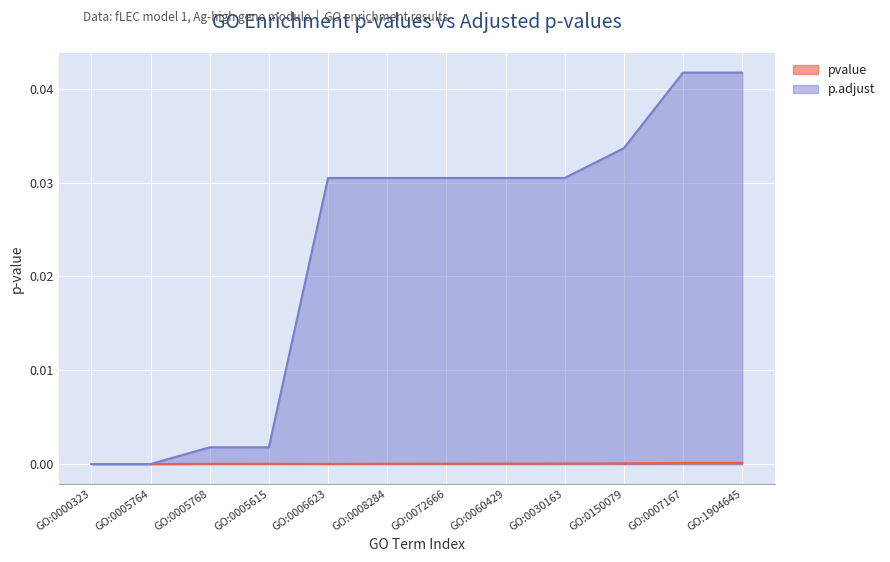

True or false: p.adjust and pvalue intersect in this chart.

False